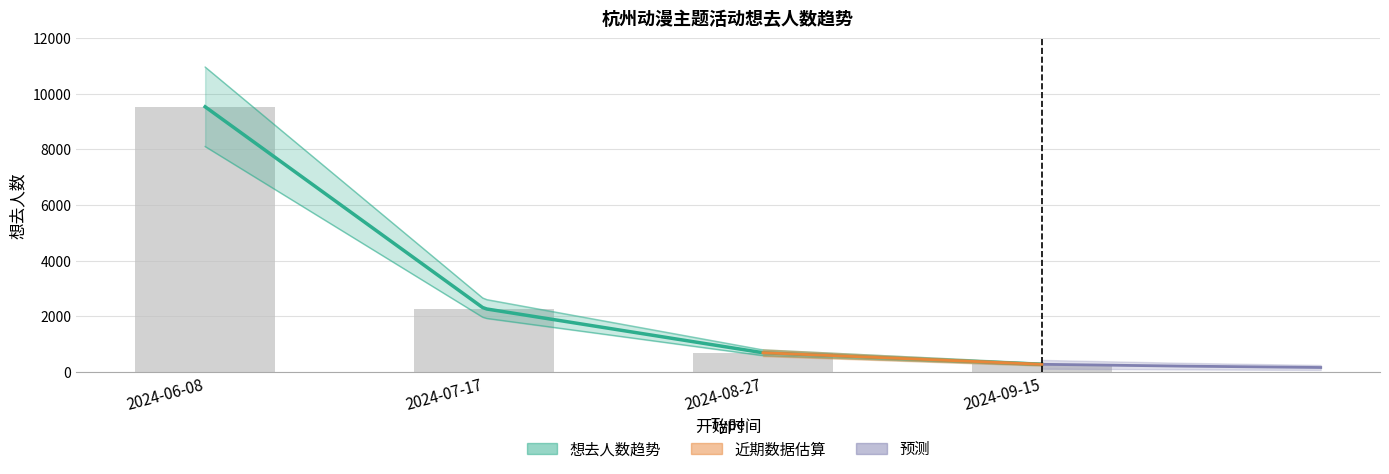

What is the approximate value at 2024-07-17?

2272